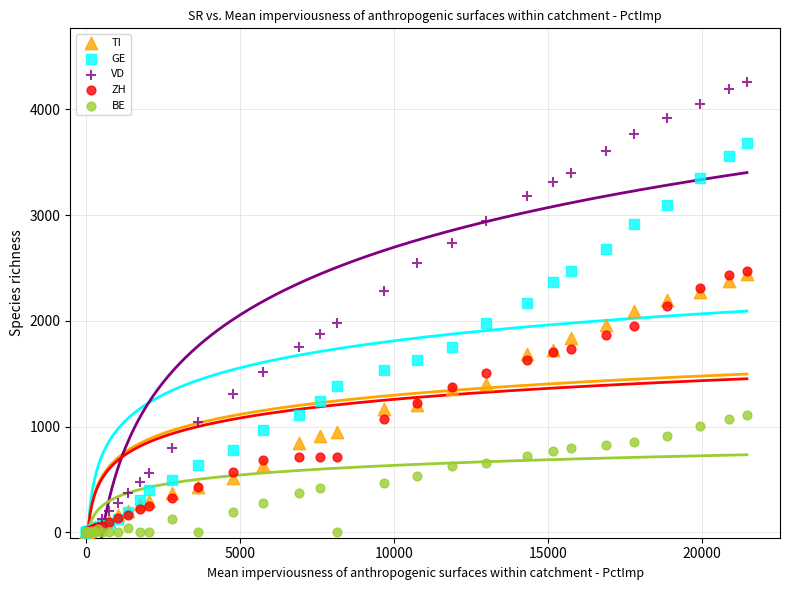

Which series contains the highest Y value?

VD